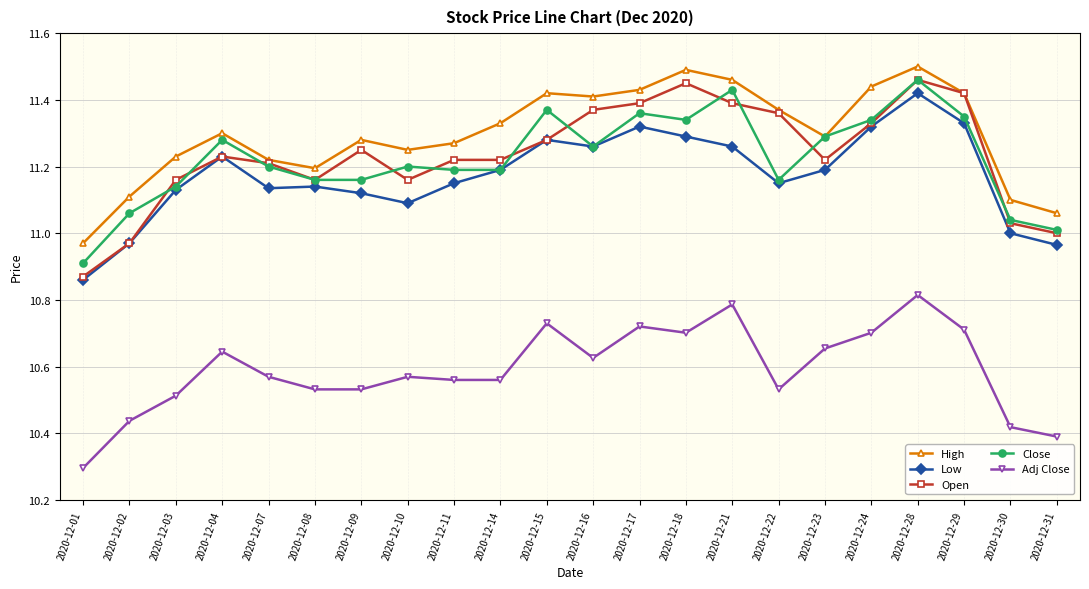

Which category has the lowest value across all series?

2020-12-01